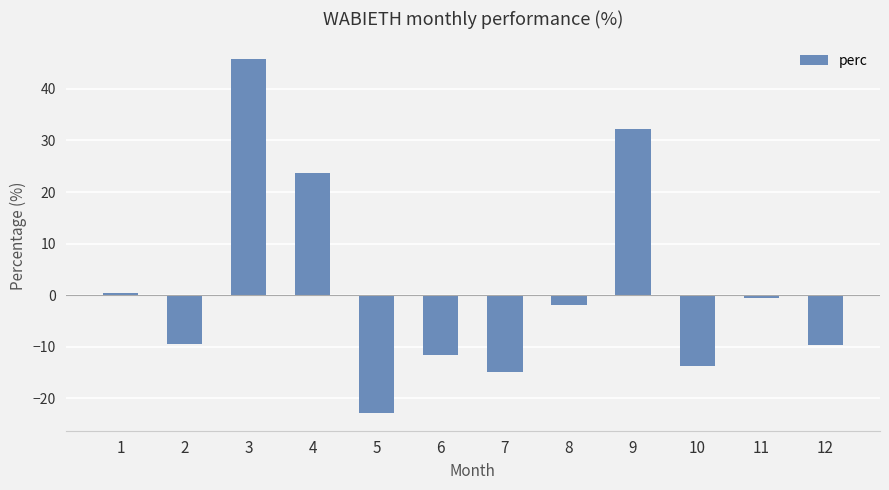

Which category has the highest value across all series?

3